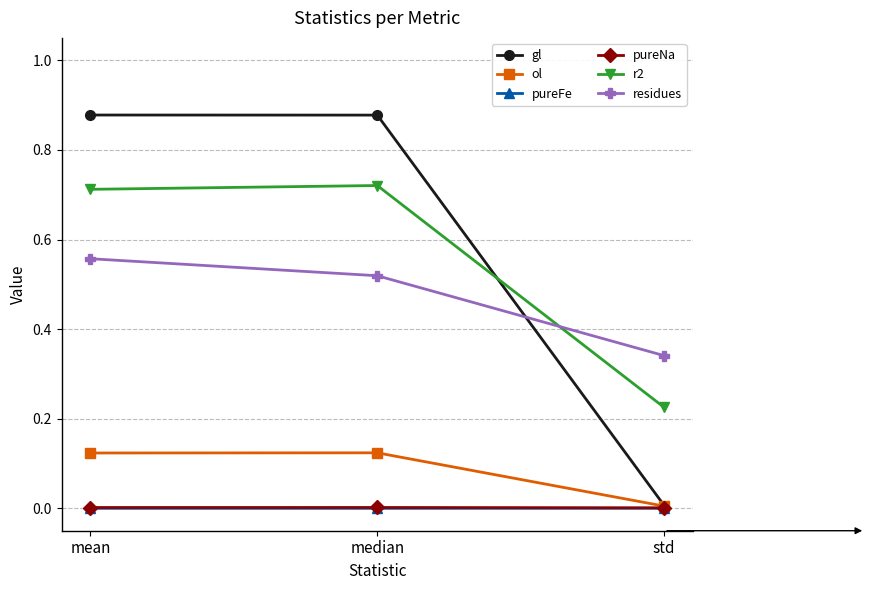

How many lines are shown in the chart?

6